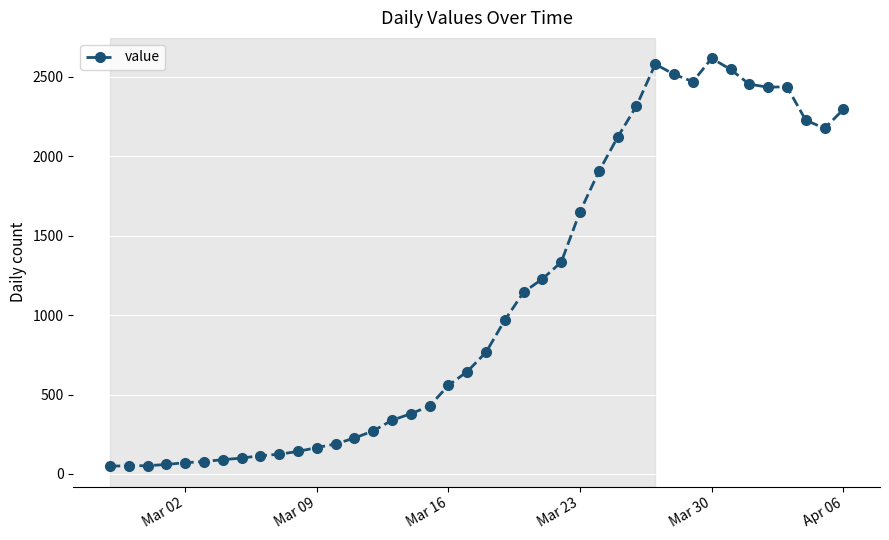

True or false: the data has more than 1 interior local peaks.

True